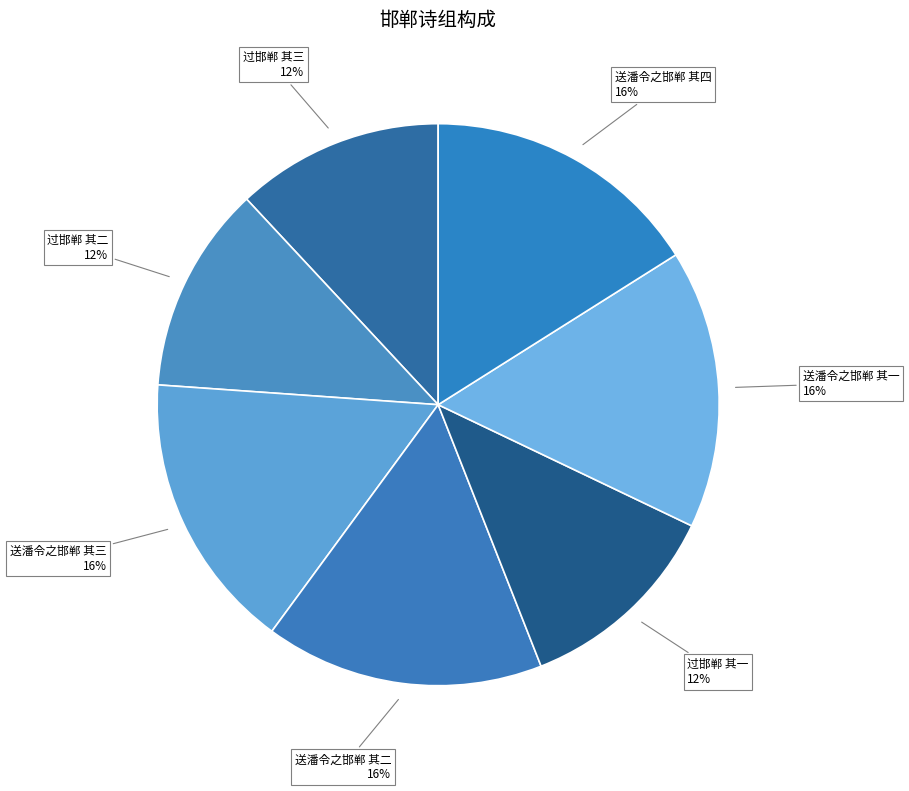

True or false: 送潘令之邯郸 其四 accounts for 16% of the total.

True